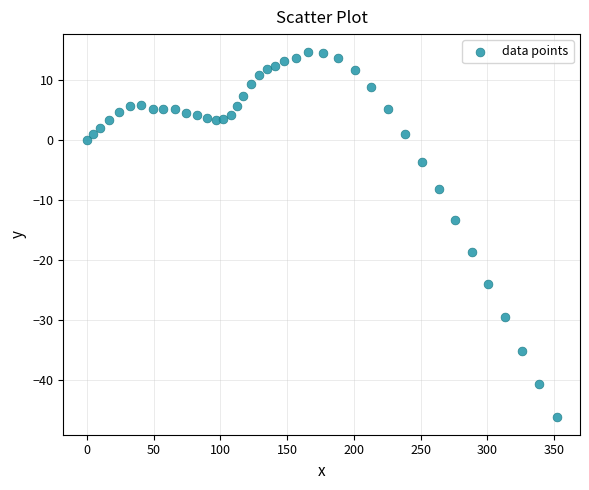

What is the range of X values (max minus min)?

351.7